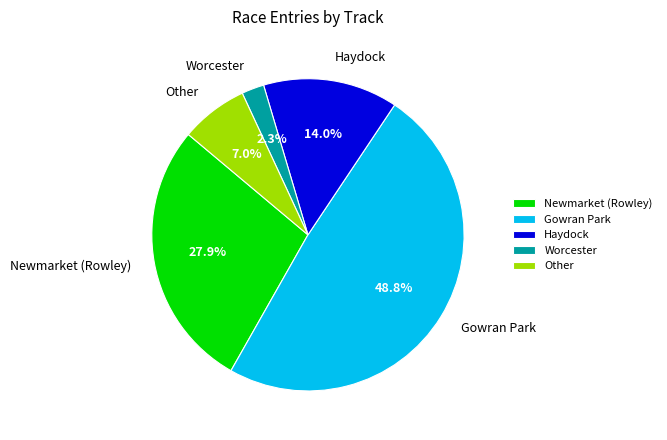

What is the total percentage of Worcester and Other?

9.3%